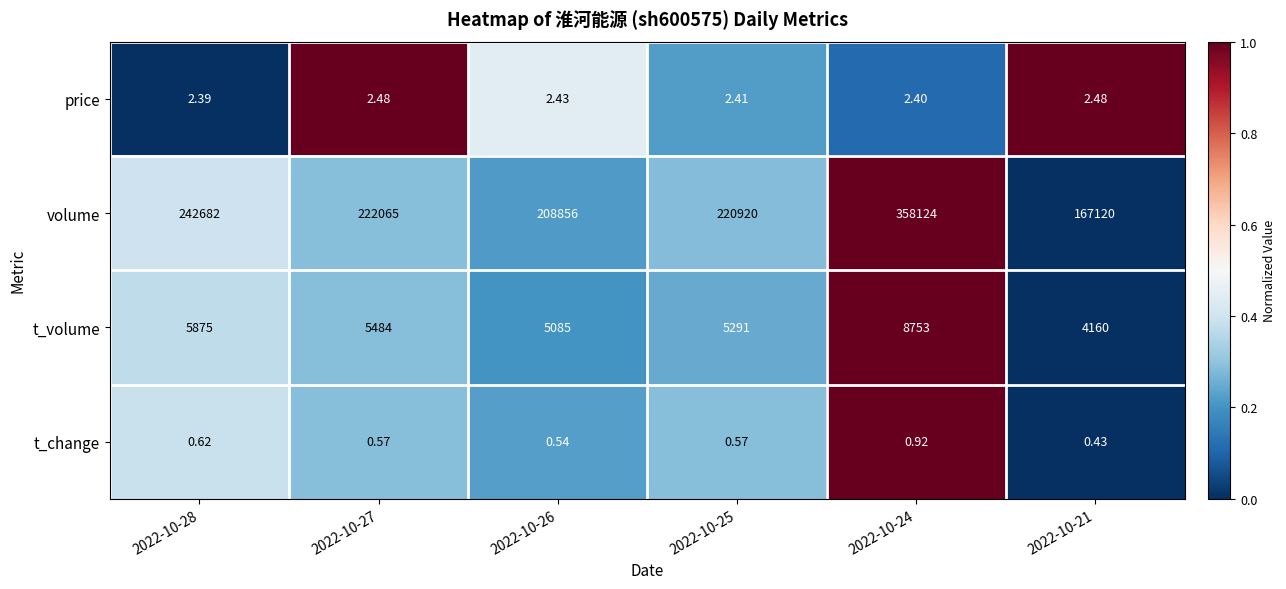

Which series has the largest total across all categories?

volume